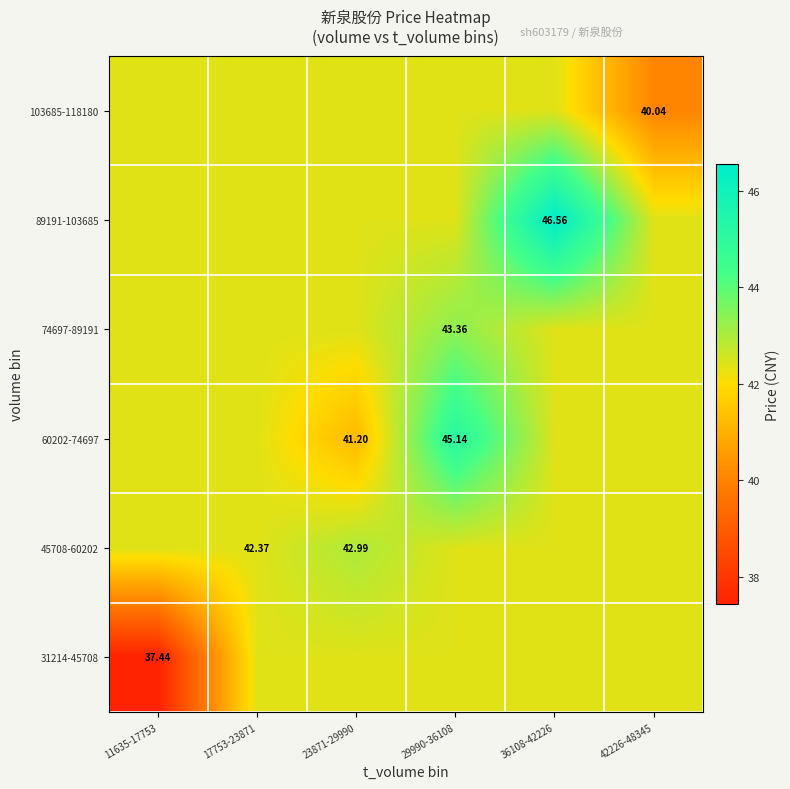

Where is 31214-45708 nearest to the value 39?

11635-17753